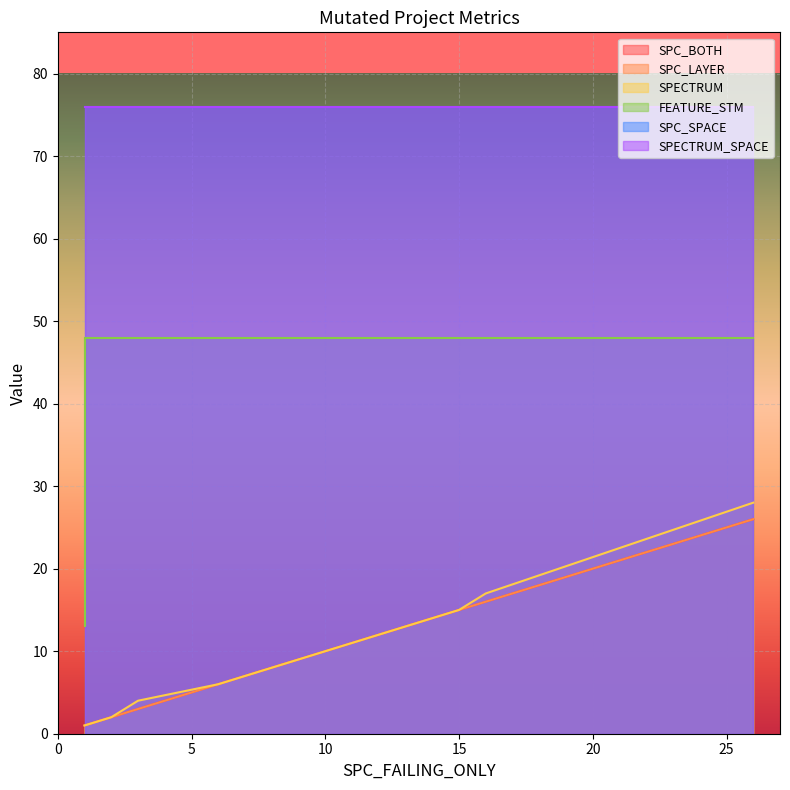

True or false: SPC_SPACE has more than 0 interior local peaks.

False